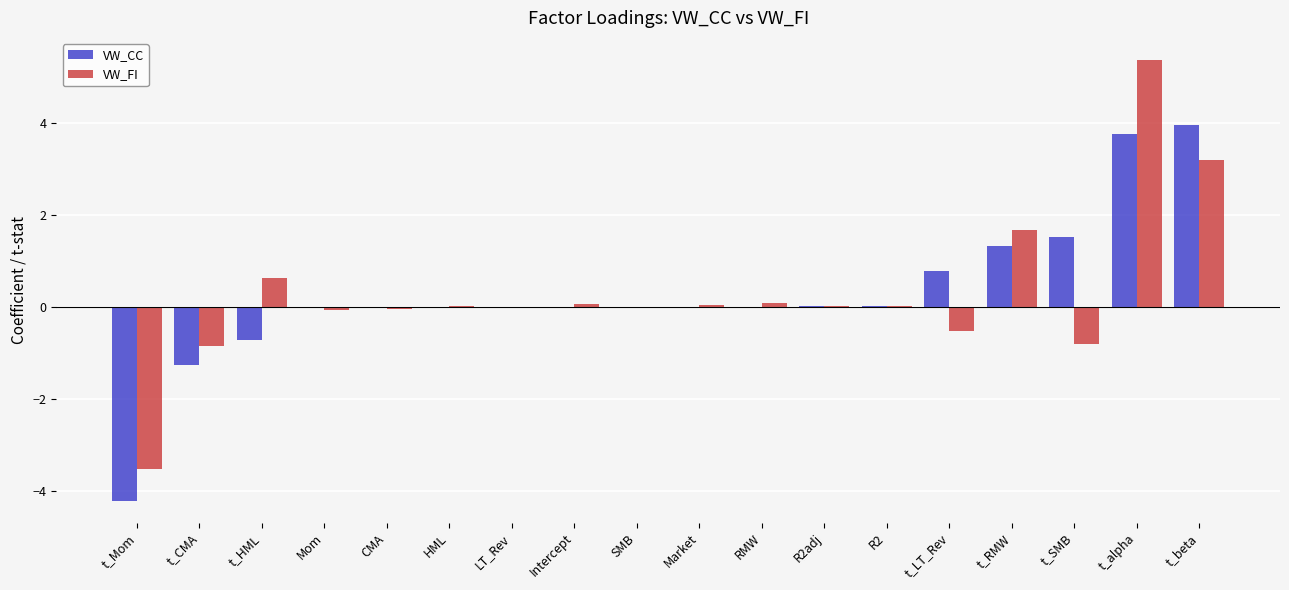

What is the maximum value shown in the chart?

5.4